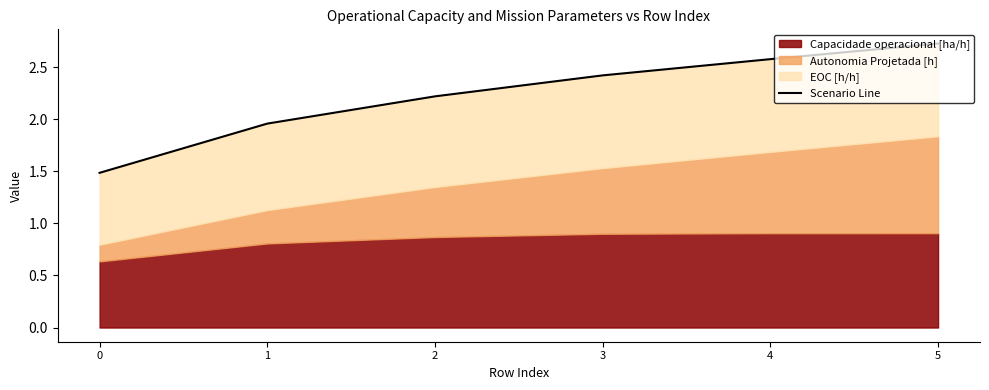

How many lines are shown in the chart?

1